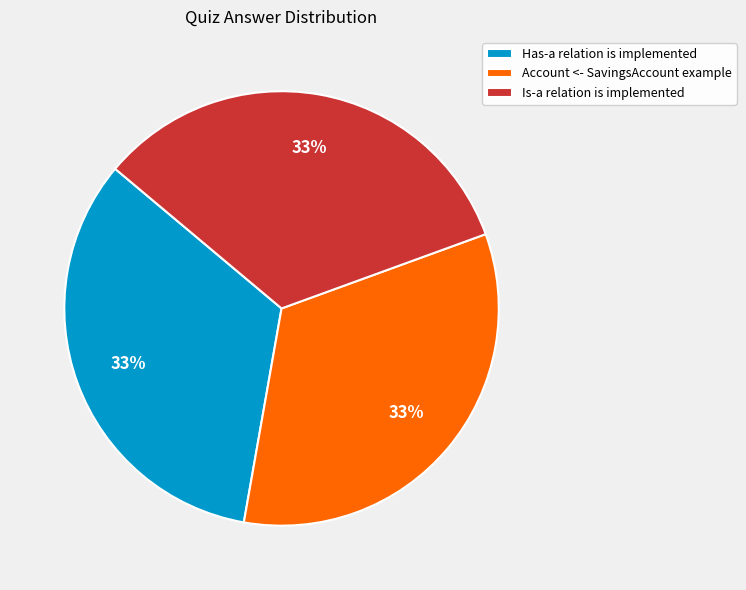

How many slices are in this pie chart?

3